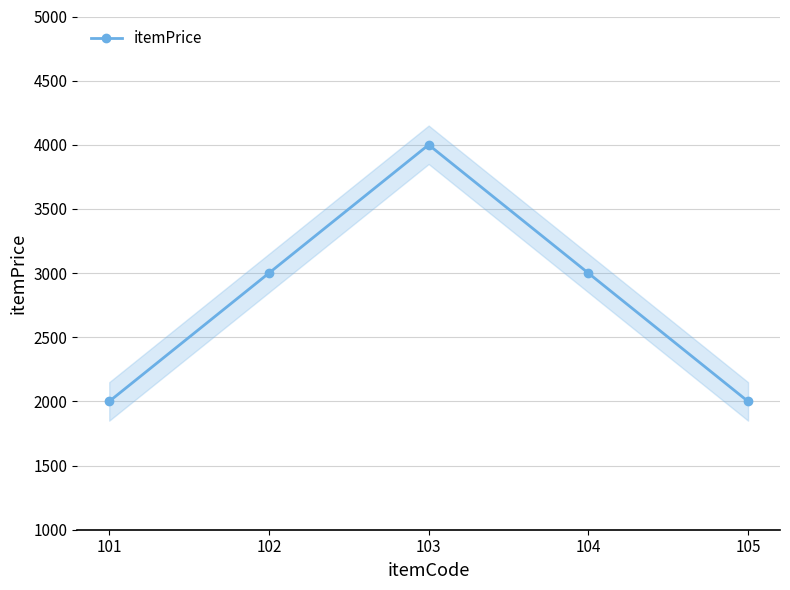

What is the sum of all values?

14000